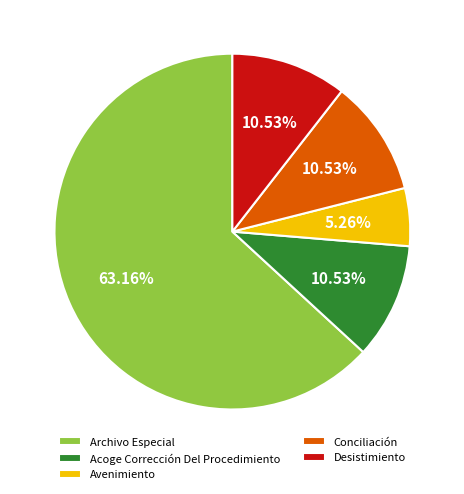

Does Acoge Corrección Del Procedimiento account for over 50% of the chart?

No